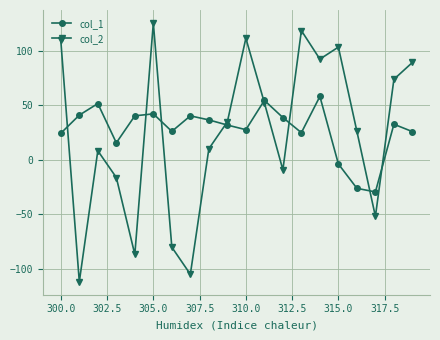

What is the maximum value shown in the chart?

125.7